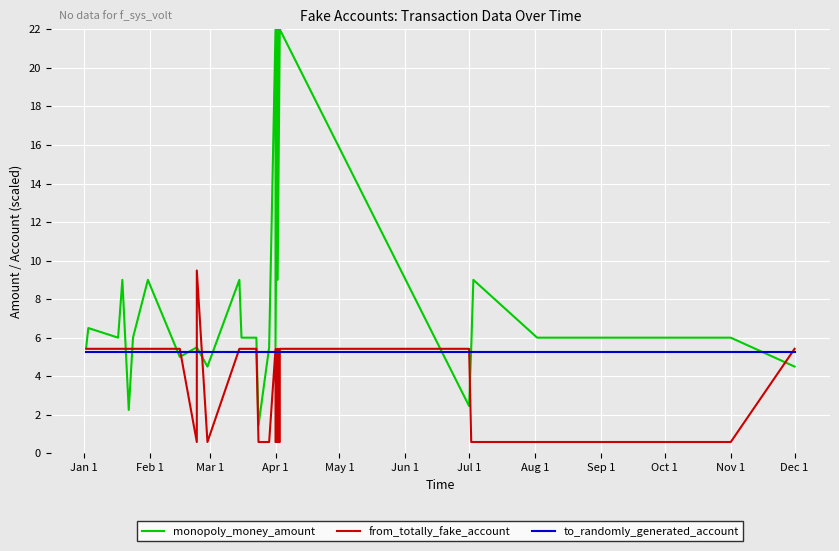

Which series has the largest total across all categories?

monopoly_money_amount